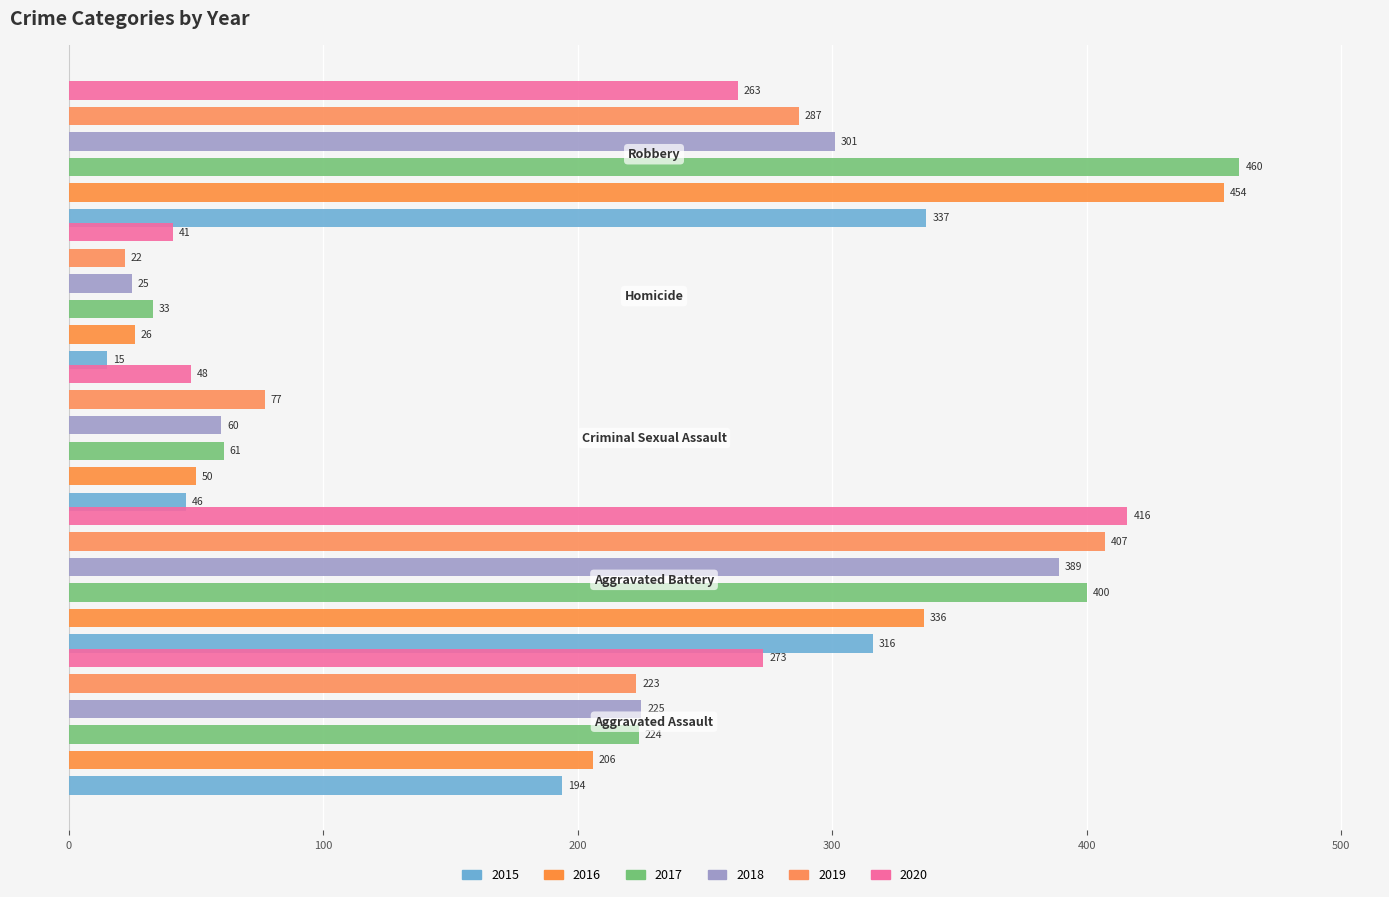

Reading right to left, what are all the values shown in this chart?

2015: Robbery=337	Homicide=15	Criminal Sexual Assault=46	Aggravated Battery=316	Aggravated Assault=194
2016: Robbery=454	Homicide=26	Criminal Sexual Assault=50	Aggravated Battery=336	Aggravated Assault=206
2017: Robbery=460	Homicide=33	Criminal Sexual Assault=61	Aggravated Battery=400	Aggravated Assault=224
2018: Robbery=301	Homicide=25	Criminal Sexual Assault=60	Aggravated Battery=389	Aggravated Assault=225
2019: Robbery=287	Homicide=22	Criminal Sexual Assault=77	Aggravated Battery=407	Aggravated Assault=223
2020: Robbery=263	Homicide=41	Criminal Sexual Assault=48	Aggravated Battery=416	Aggravated Assault=273